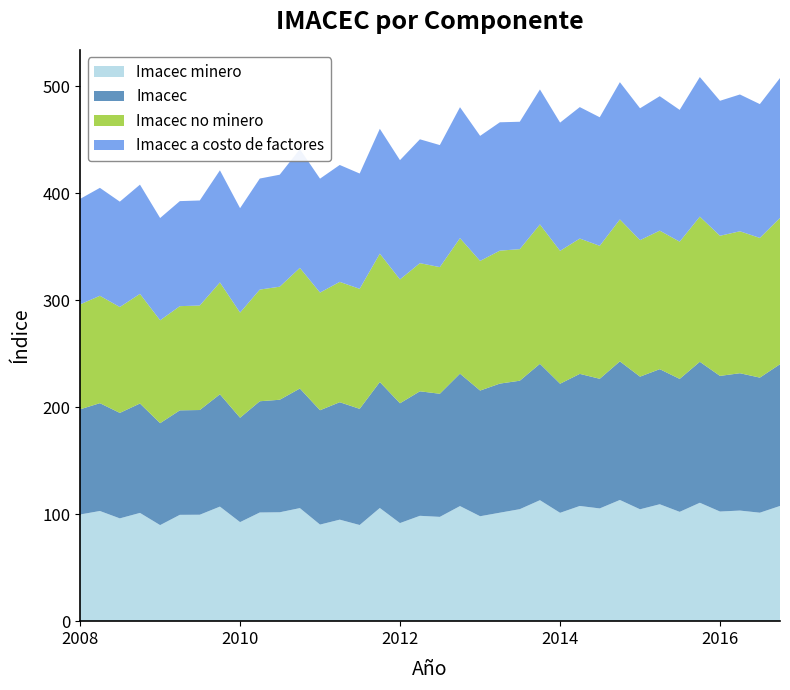

Reading left to right, what are all the values shown in this chart?

Imacec minero: 01-01-2008=99.7	01-04-2008=103.0	01-07-2008=96.1	01-10-2008=101.2	01-01-2009=89.8	01-04-2009=99.4	01-07-2009=99.5	01-10-2009=107.1	01-01-2010=92.6	01-04-2010=101.6	01-07-2010=101.8	01-10-2010=105.7	01-01-2011=90.3	01-04-2011=94.9	01-07-2011=89.9	01-10-2011=105.8	01-01-2012=91.7	01-04-2012=98.5	01-07-2012=97.5	01-10-2012=107.6	01-01-2013=98.1	01-04-2013=101.4	01-07-2013=104.7	01-10-2013=113.1	01-01-2014=101.3	01-04-2014=107.7	01-07-2014=105.4	01-10-2014=113.3	01-01-2015=104.6	01-04-2015=109.3	01-07-2015=102.2	01-10-2015=110.7	01-01-2016=102.5	01-04-2016=103.4	01-07-2016=101.4	01-10-2016=107.7
Imacec: 01-01-2008=98.3	01-04-2008=100.8	01-07-2008=98.6	01-10-2008=102.3	01-01-2009=95.3	01-04-2009=97.7	01-07-2009=97.9	01-10-2009=105.0	01-01-2010=97.6	01-04-2010=104.0	01-07-2010=105.2	01-10-2010=111.8	01-01-2011=106.9	01-04-2011=109.8	01-07-2011=108.6	01-10-2011=117.8	01-01-2012=112.0	01-04-2012=116.4	01-07-2012=115.1	01-10-2012=123.8	01-01-2013=117.5	01-04-2013=120.7	01-07-2013=120.1	01-10-2013=127.5	01-01-2014=120.7	01-04-2014=123.5	01-07-2014=121.2	01-10-2014=129.6	01-01-2015=124.0	01-04-2015=126.3	01-07-2015=124.3	01-10-2015=131.8	01-01-2016=126.8	01-04-2016=128.4	01-07-2016=126.3	01-10-2016=132.5
Imacec no minero: 01-01-2008=98.1	01-04-2008=100.4	01-07-2008=99.0	01-10-2008=102.5	01-01-2009=96.2	01-04-2009=97.4	01-07-2009=97.7	01-10-2009=104.6	01-01-2010=98.3	01-04-2010=104.4	01-07-2010=105.7	01-10-2010=112.8	01-01-2011=110.0	01-04-2011=112.5	01-07-2011=112.2	01-10-2011=120.0	01-01-2012=115.8	01-04-2012=119.8	01-07-2012=118.4	01-10-2012=126.7	01-01-2013=121.2	01-04-2013=124.3	01-07-2013=123.0	01-10-2013=130.3	01-01-2014=124.2	01-04-2014=126.5	01-07-2014=124.3	01-10-2014=132.7	01-01-2015=127.6	01-04-2015=129.5	01-07-2015=128.3	01-10-2015=135.7	01-01-2016=131.0	01-04-2016=132.7	01-07-2016=130.6	01-10-2016=136.8
Imacec a costo de factores: 01-01-2008=98.6	01-04-2008=100.9	01-07-2008=98.5	01-10-2008=102.1	01-01-2009=95.6	01-04-2009=98.2	01-07-2009=98.2	01-10-2009=104.8	01-01-2010=97.6	01-04-2010=103.8	01-07-2010=104.7	01-10-2010=111.0	01-01-2011=106.5	01-04-2011=109.3	01-07-2011=107.8	01-10-2011=116.7	01-01-2012=111.5	01-04-2012=115.8	01-07-2012=114.1	01-10-2012=122.4	01-01-2013=116.9	01-04-2013=120.0	01-07-2013=119.1	01-10-2013=126.2	01-01-2014=119.9	01-04-2014=122.9	01-07-2014=120.2	01-10-2014=128.3	01-01-2015=123.3	01-04-2015=125.7	01-07-2015=123.2	01-10-2015=130.5	01-01-2016=126.2	01-04-2016=127.9	01-07-2016=125.1	01-10-2016=130.8